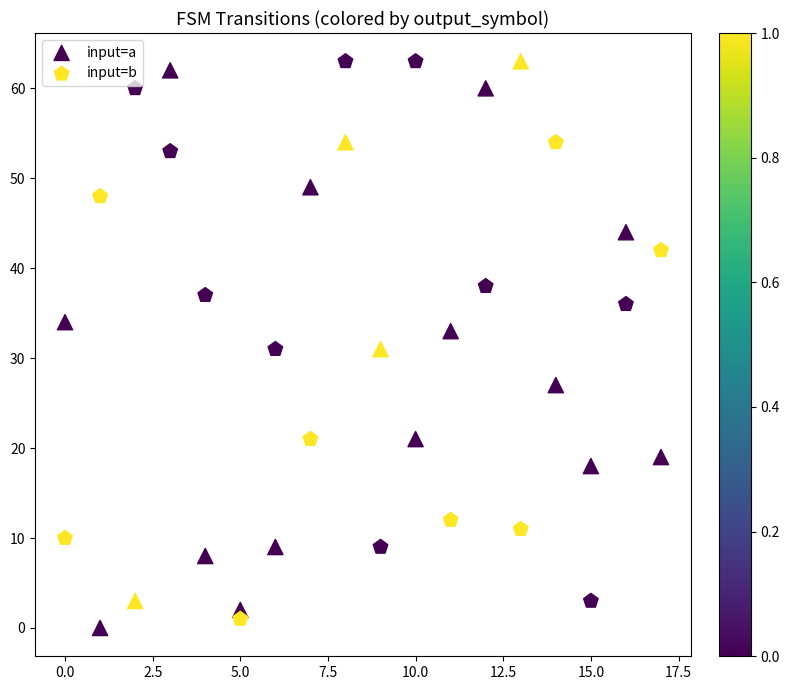

Across all data points, what is the range of Y values (max minus min)?

63